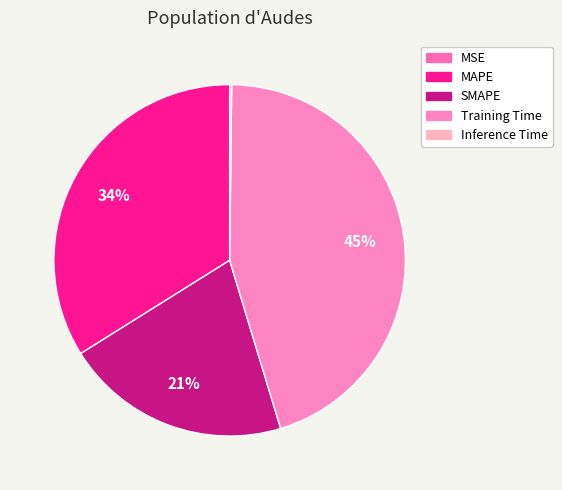

Is it true that Inference Time is 0% of the pie?

True